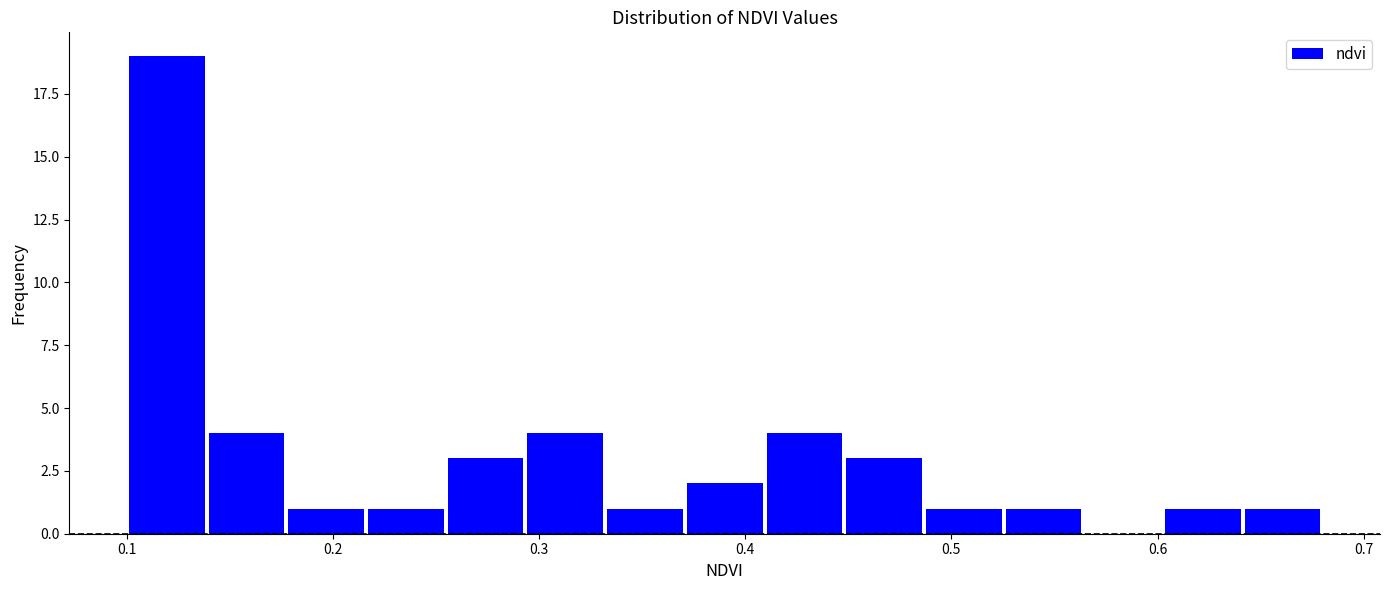

Read against the x-axis, roughly where is the centre of the tallest bar?

0.12